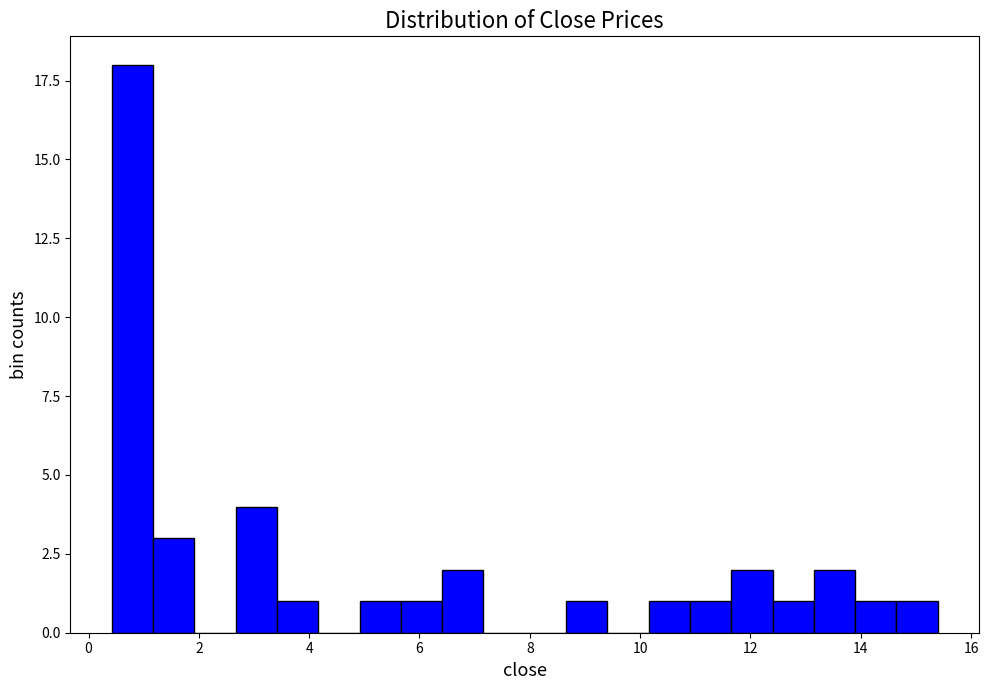

Read against the x-axis, roughly where is the centre of the tallest bar?

0.8